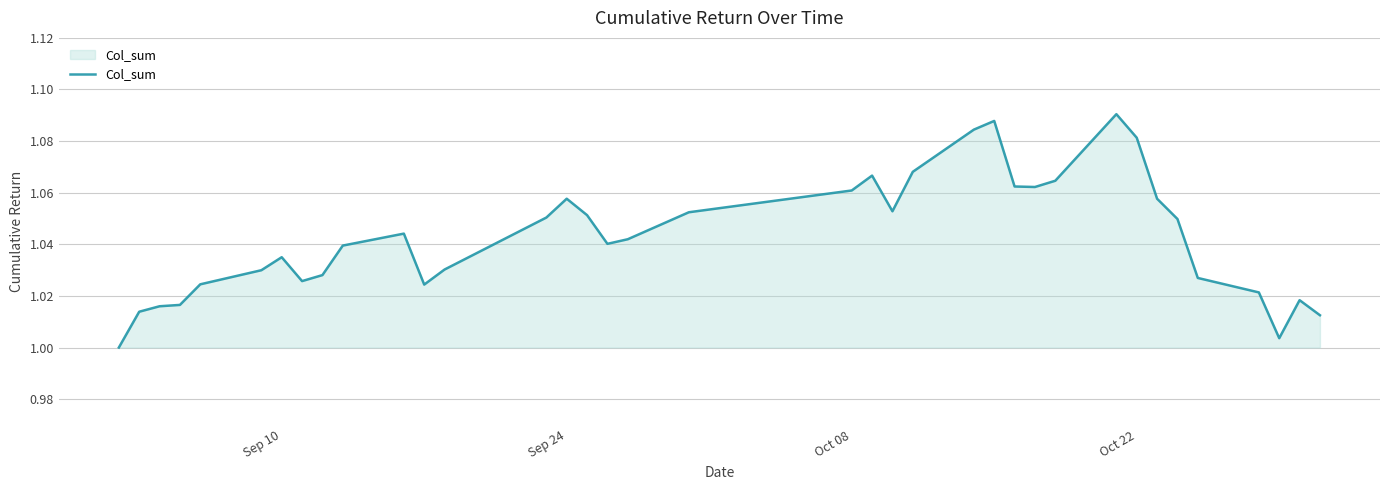

The value at Sep 24 is 1.6. True or false?

False